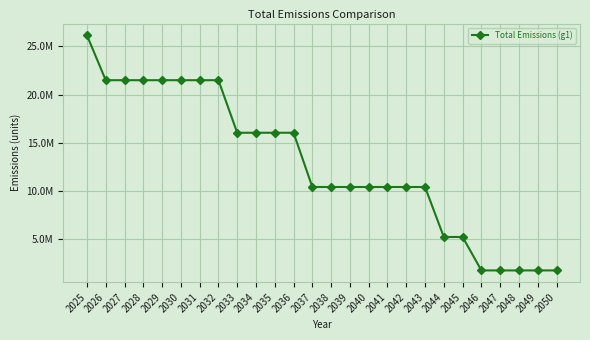

Does the chart have visible grid lines?

Yes